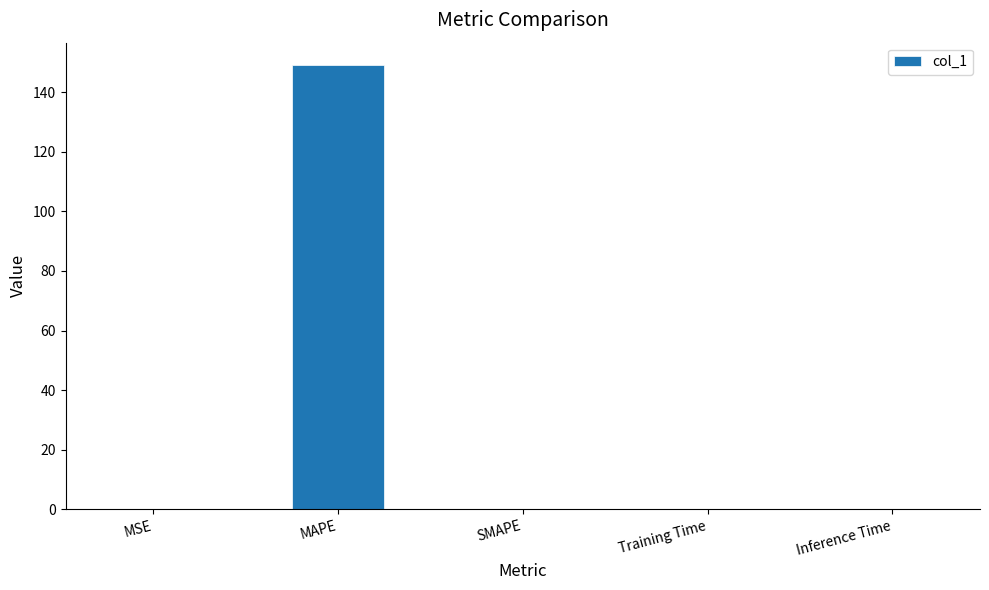

The value at Training Time is 0.0. True or false?

True